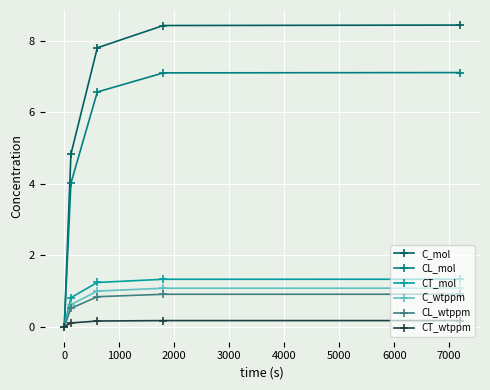

At how many categories does at least one series exceed 3?

4